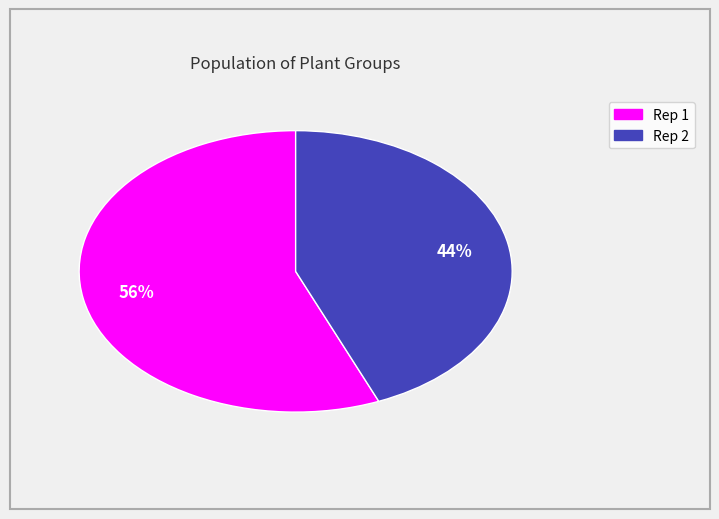

Does any single category account for the majority?

Yes